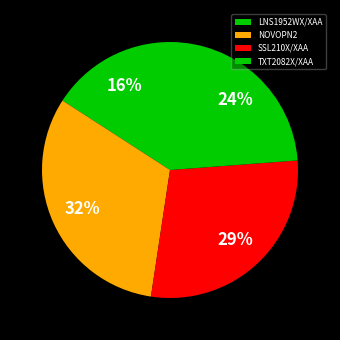

What is the total percentage of NOVOPN2 and SSL210X/XAA?

60.3%